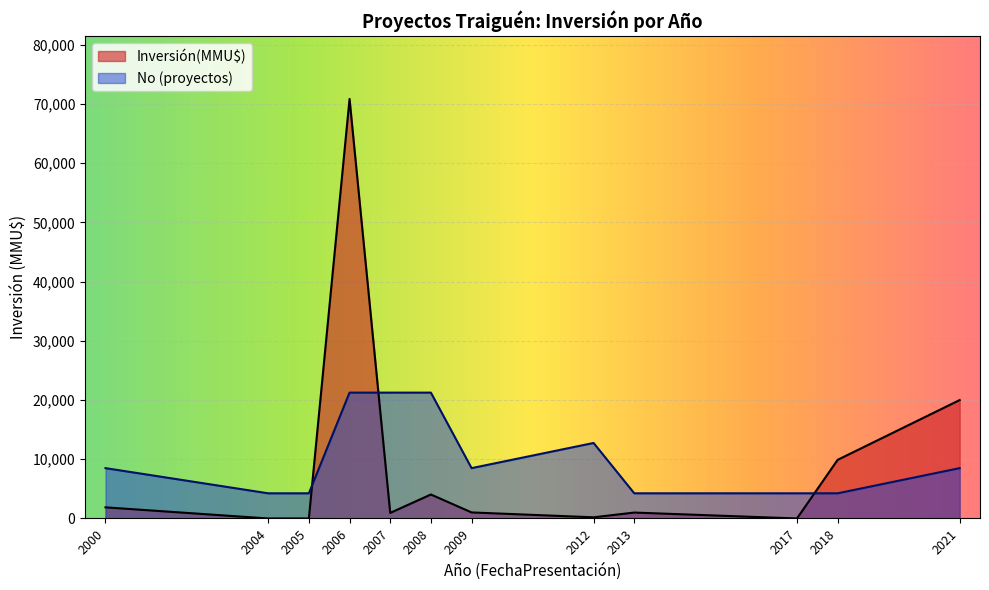

Which label corresponds to the smallest value in the chart?

2004